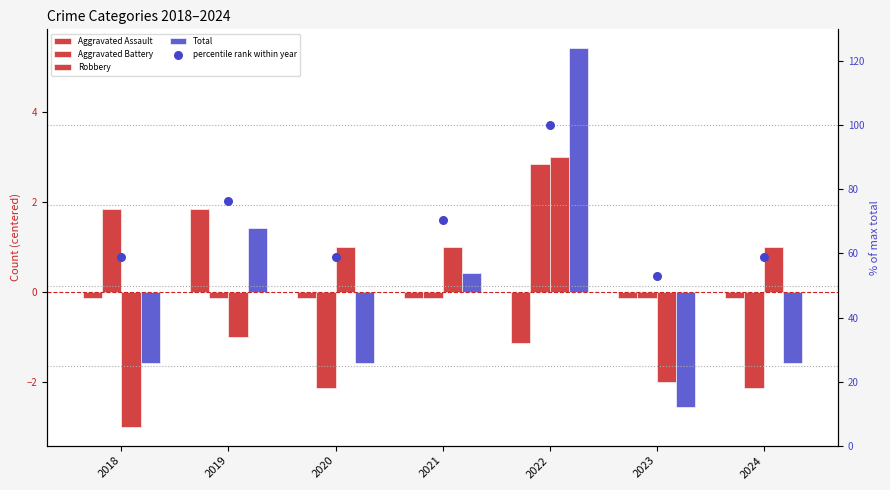

At how many categories does at least one series exceed 40?

7